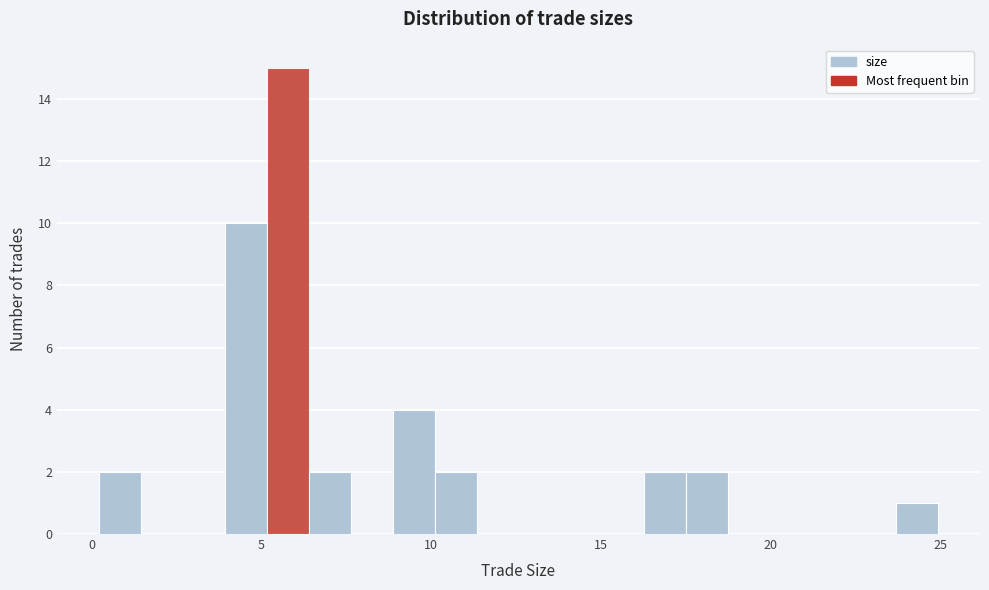

Read against the x-axis, roughly where is the centre of the tallest bar?

6.0